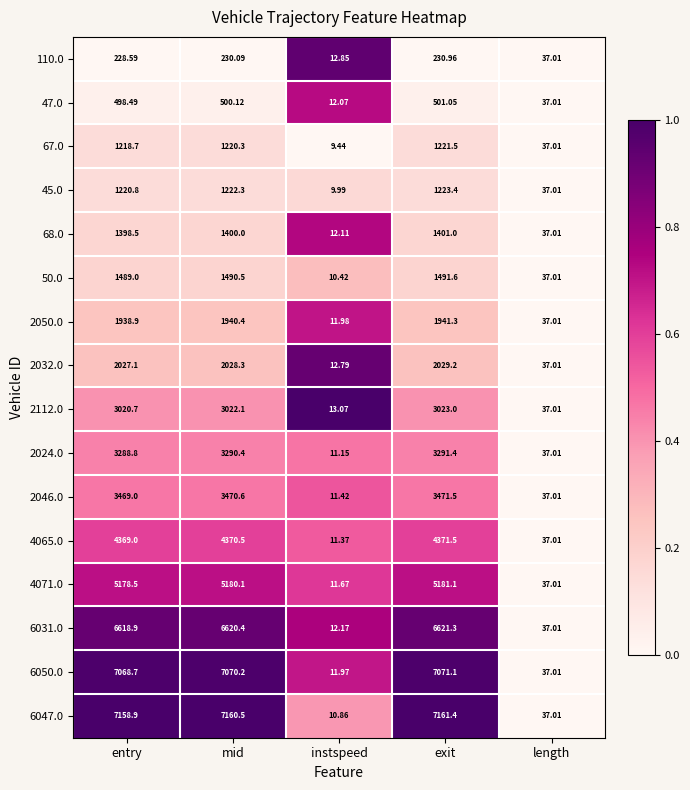

Which category has the highest value in the 4071.0 series?

exit